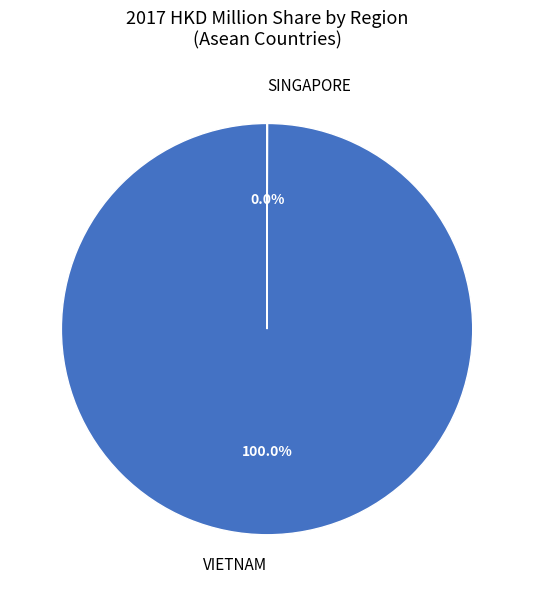

Is there a majority slice in this chart?

Yes